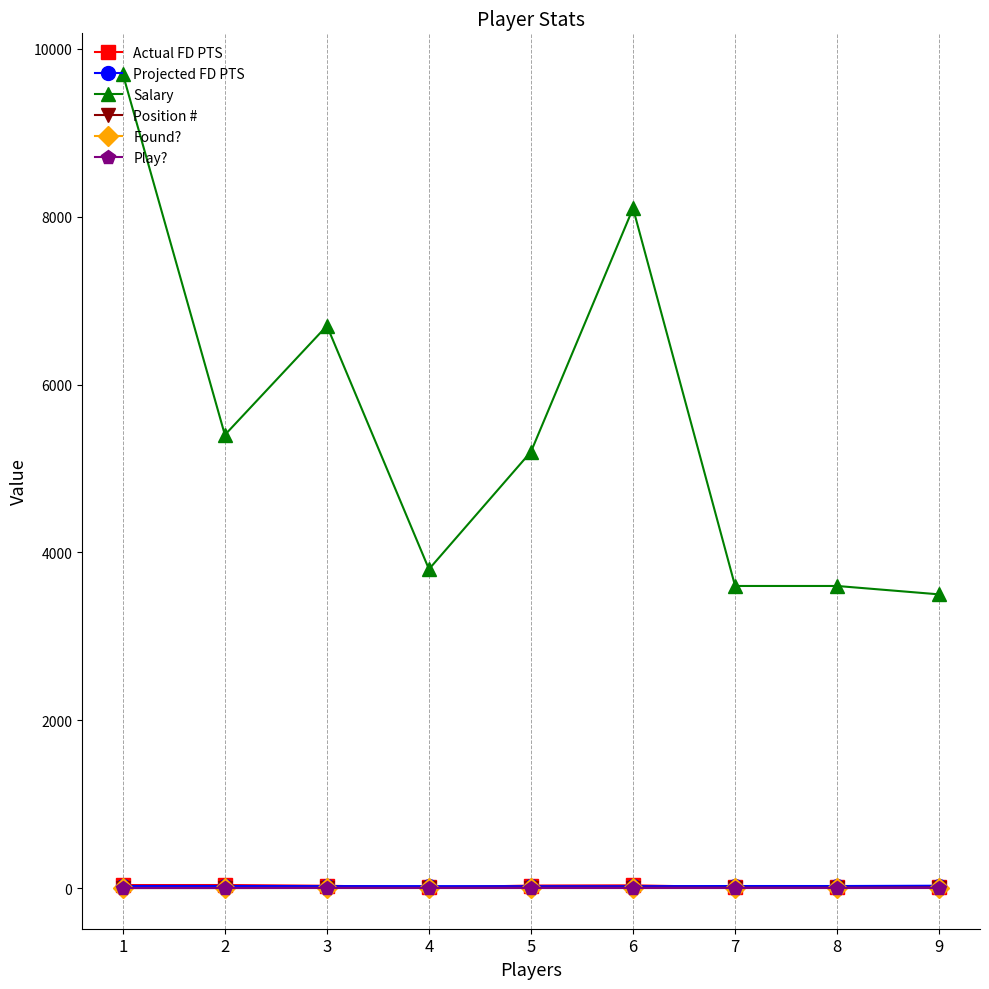

Does the chart have visible grid lines?

Yes